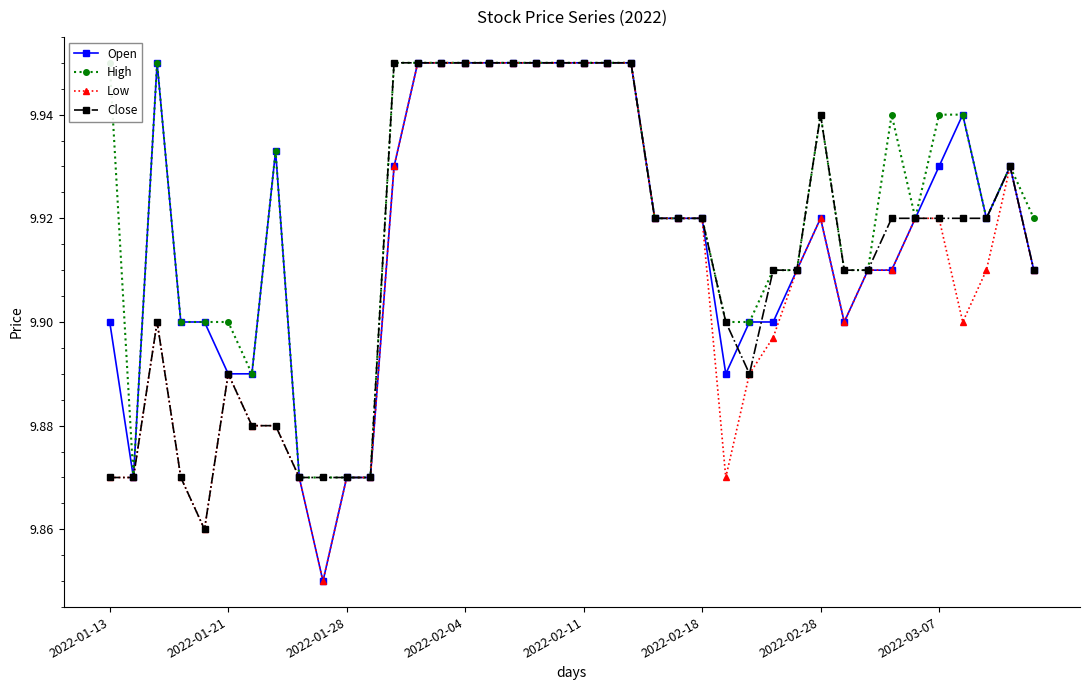

How many Close values are between 9 and 10?

40